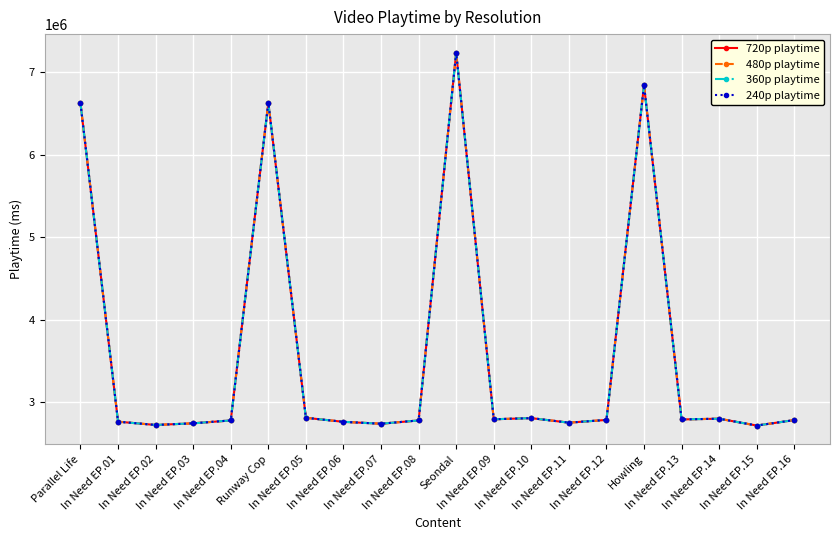

Is this an area chart (filled region under the line)?

No